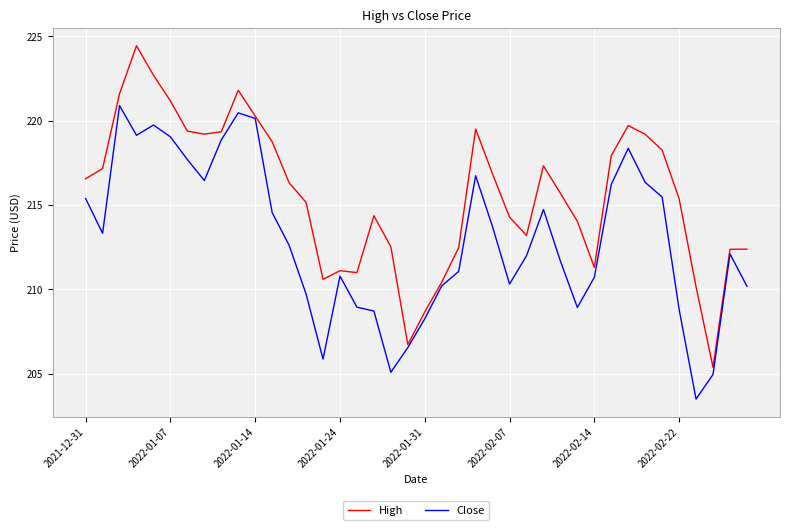

Which series has the largest range (max minus min)?

High